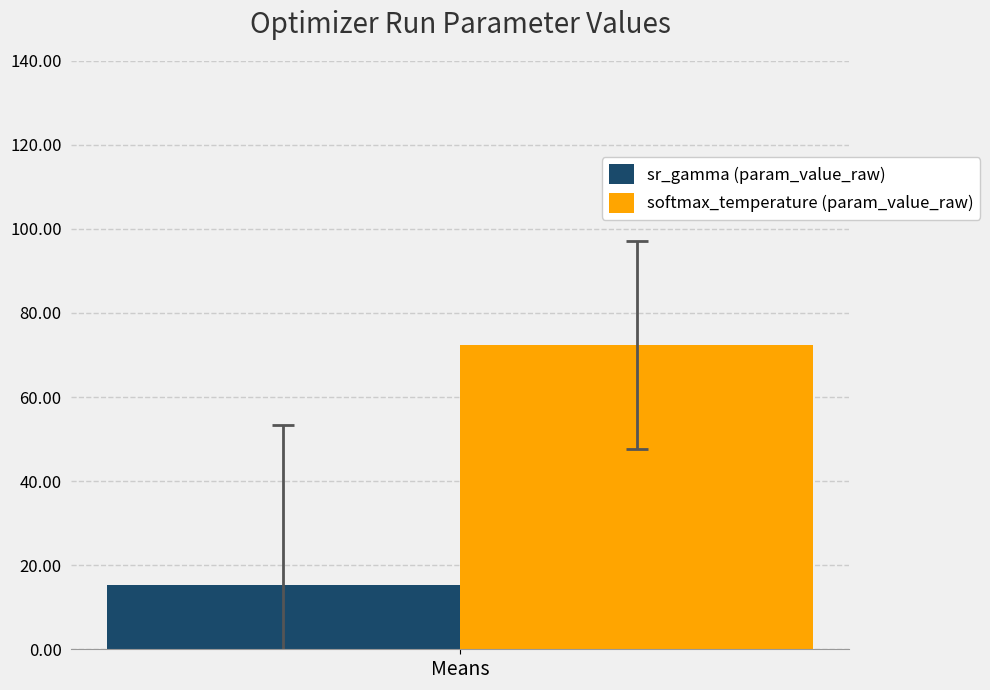

Which series has the widest spread of values?

sr_gamma (param_value_raw)